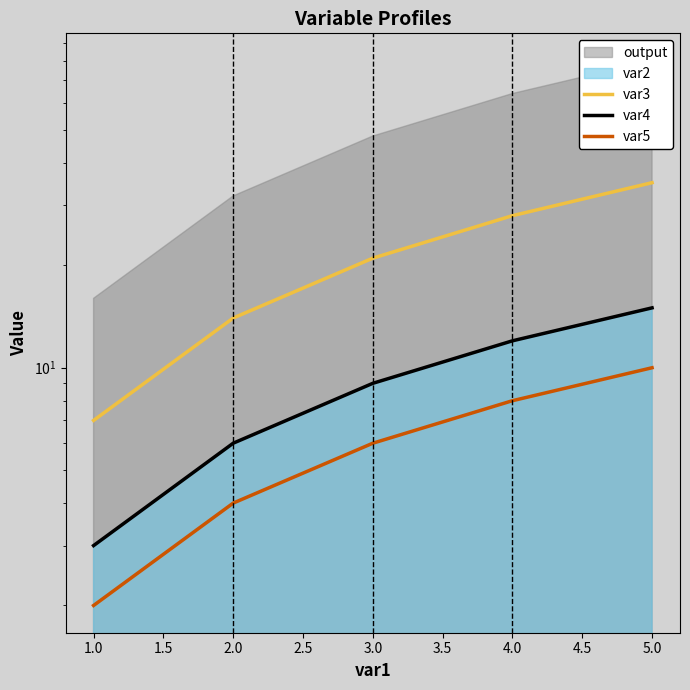

True or false: var3 and var5 cross at least once.

False